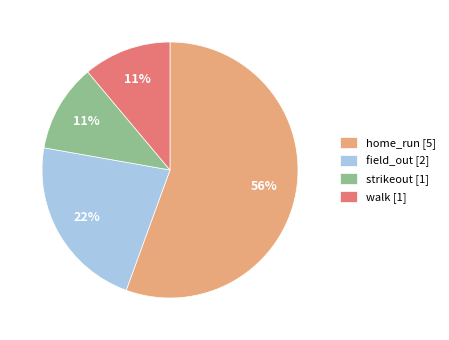

What percentage is the walk [1] slice, to the nearest percent?

11%